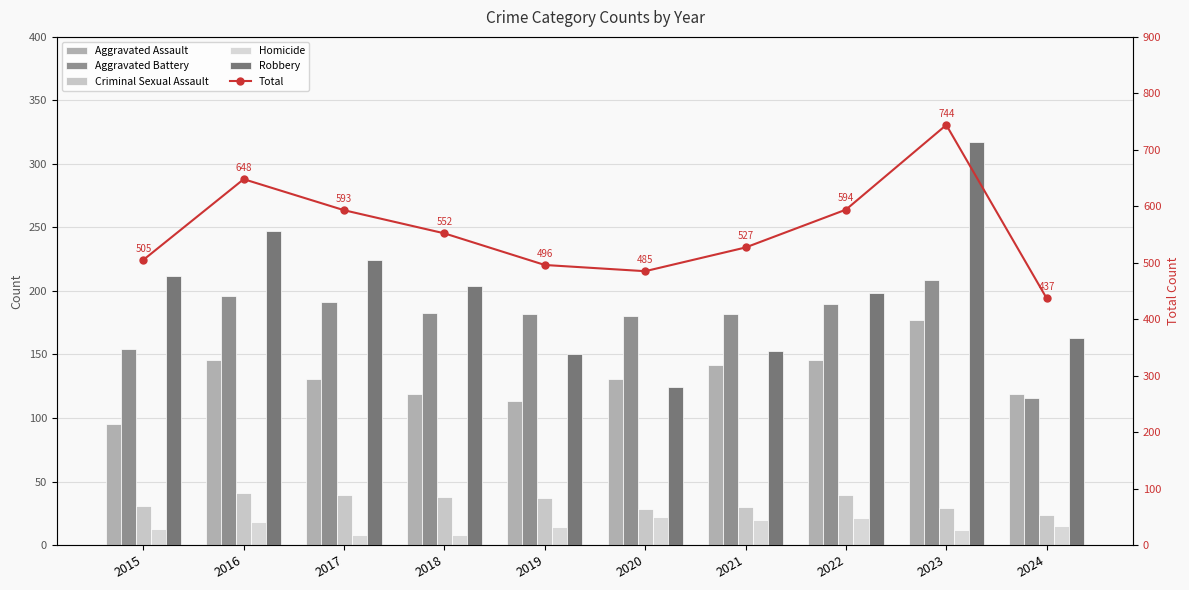

The value of Homicide at 2019 is 5. True or false?

False